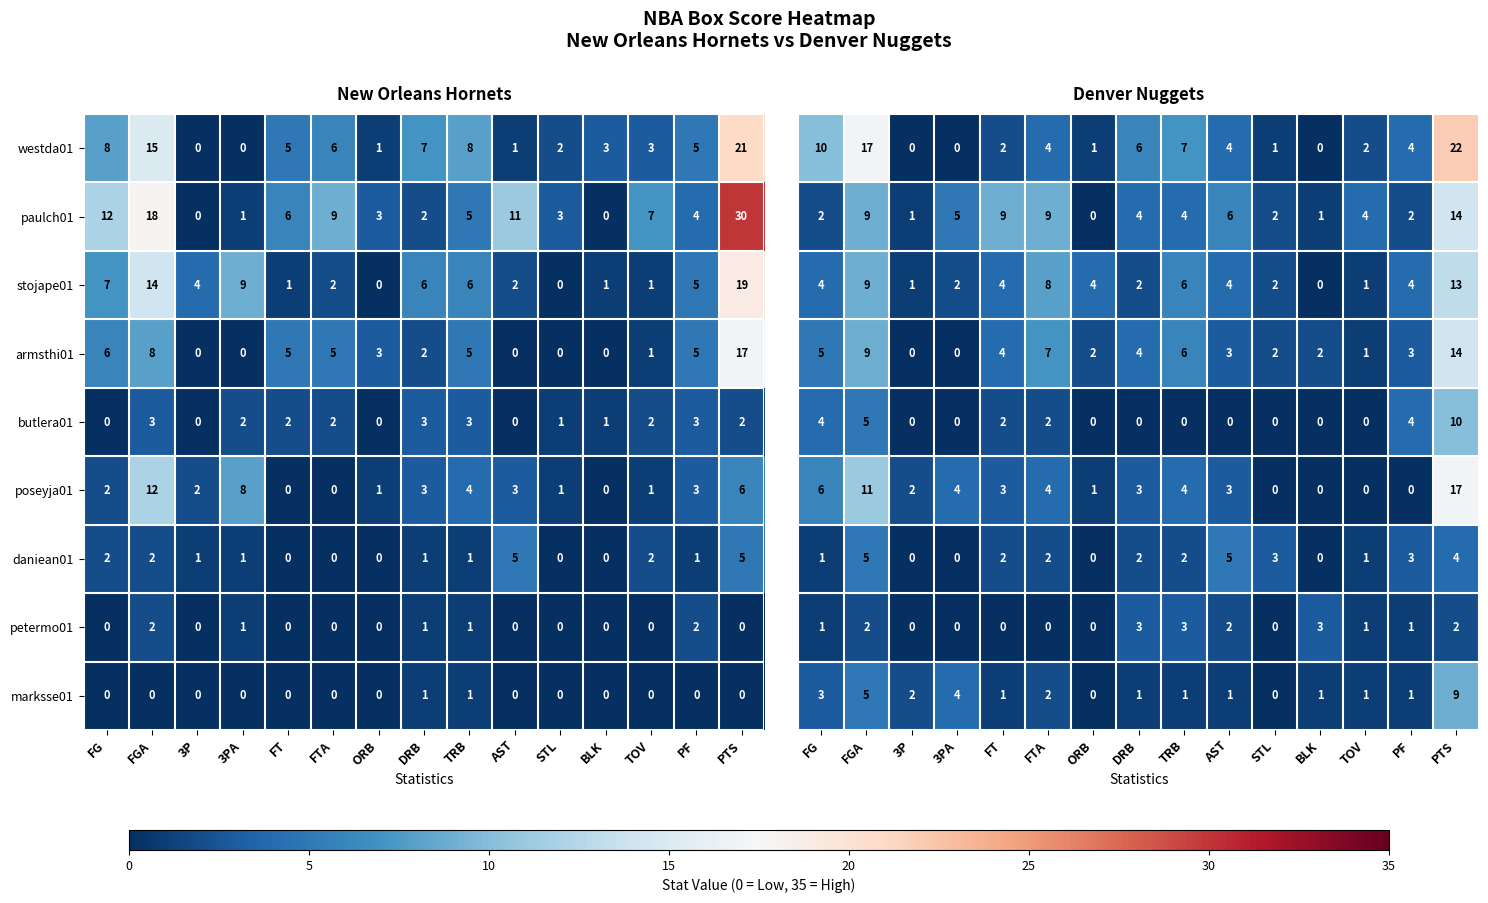

How many values in armsthi01 are above zero?

10